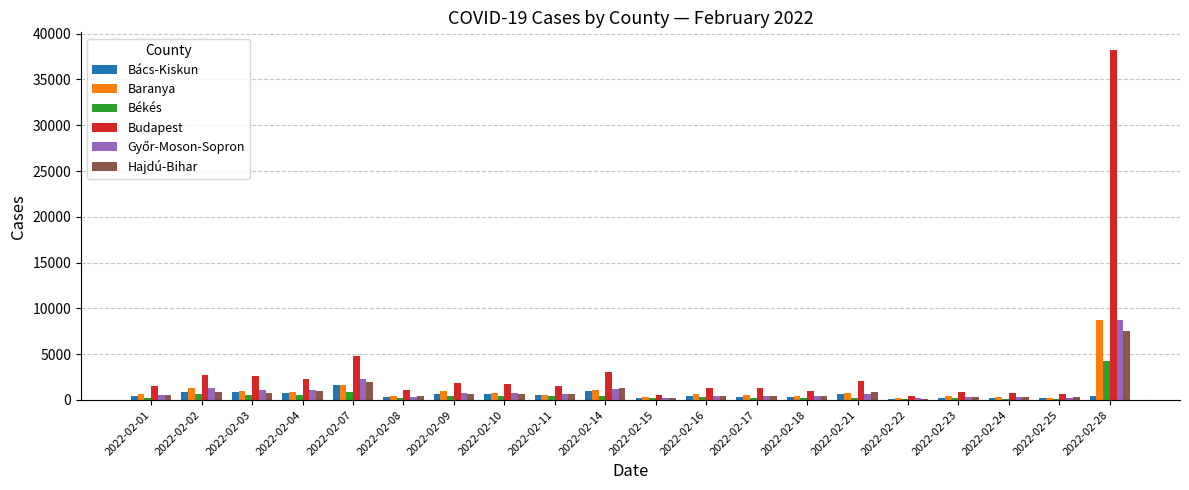

What is the sum of all Budapest values?

70754